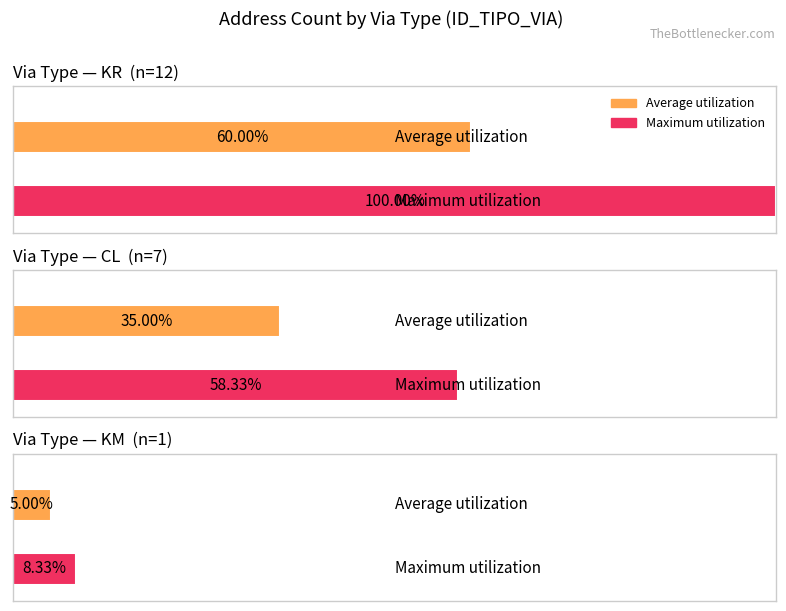

The value of Average utilization at CL is 3. True or false?

False